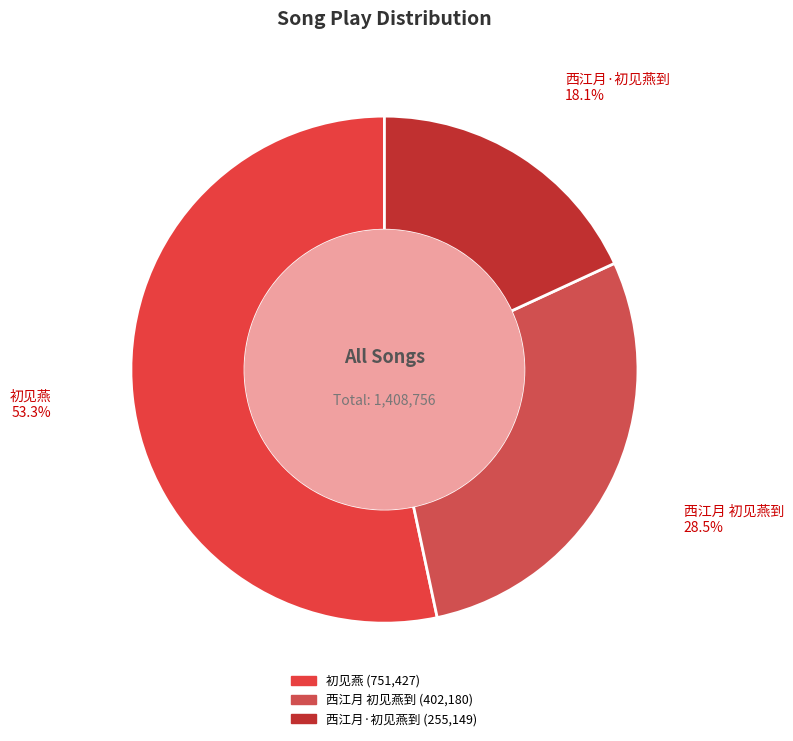

Is the sum of 西江月 初见燕到 and 西江月·初见燕到 greater than half?

No